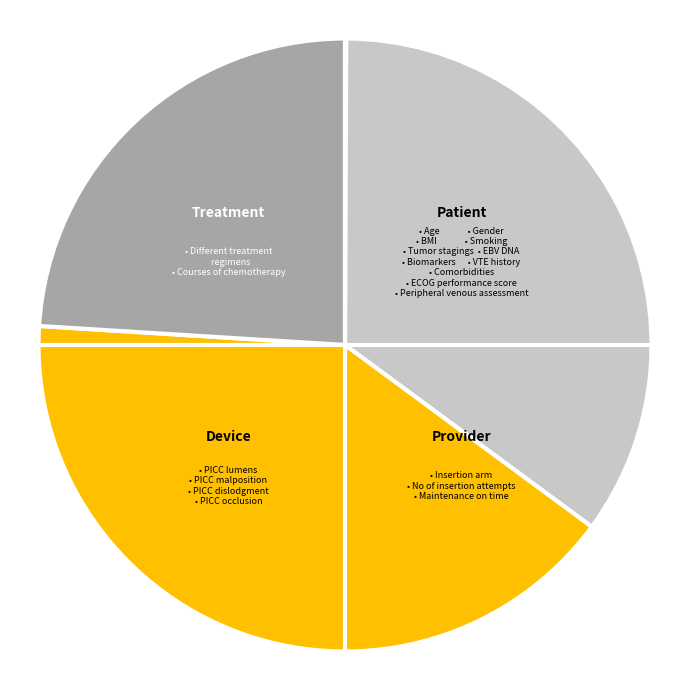

Does any single category account for the majority?

No